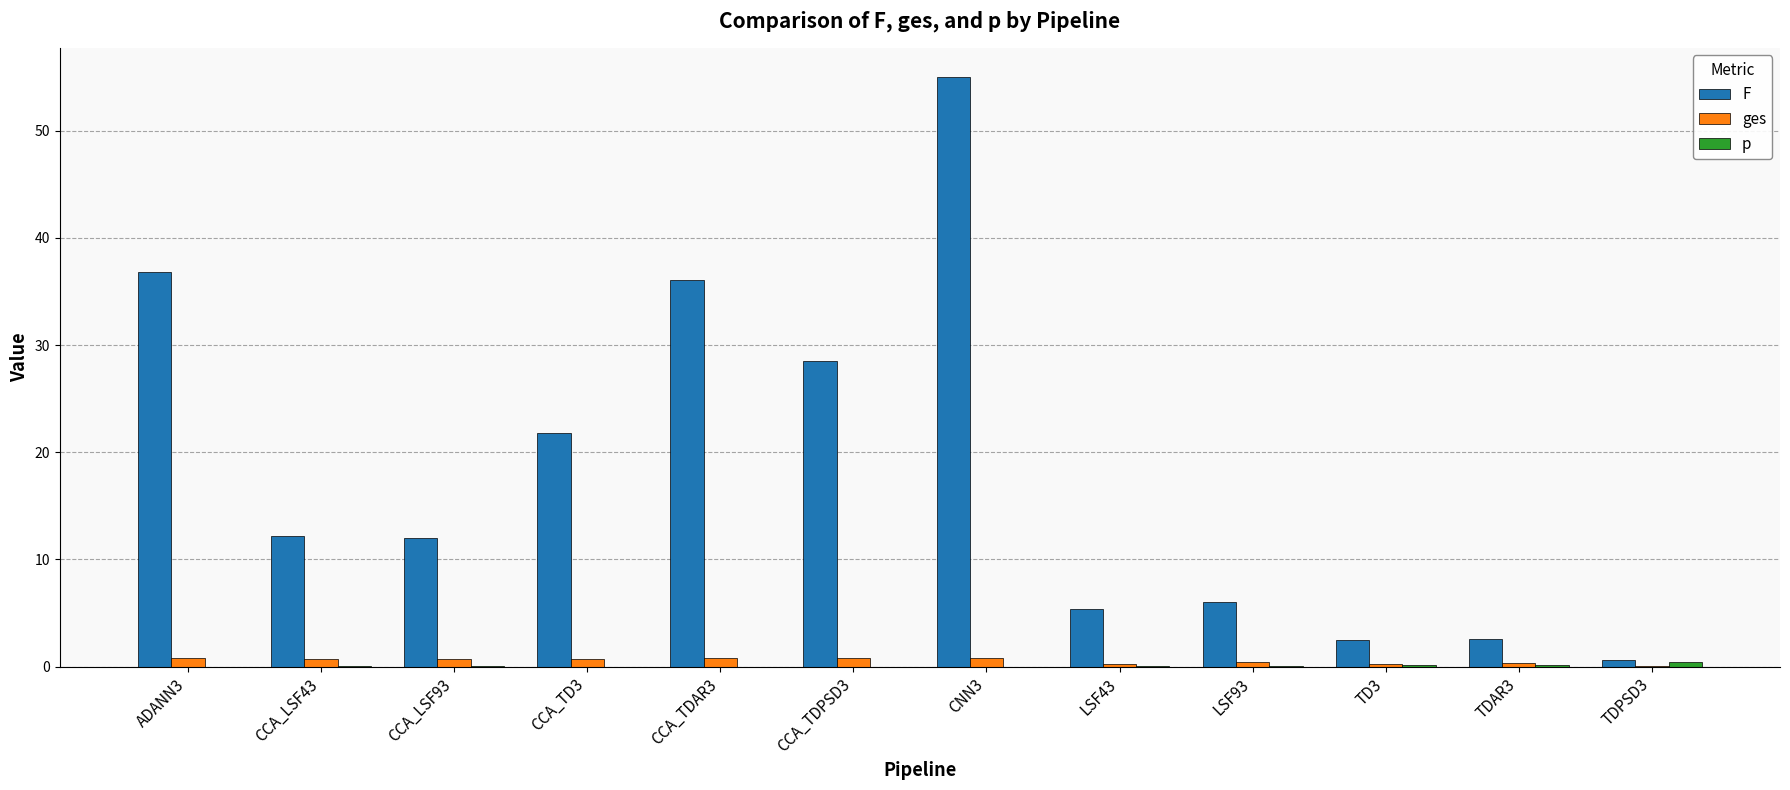

At which label is F closest to 27?

CCA_TDPSD3